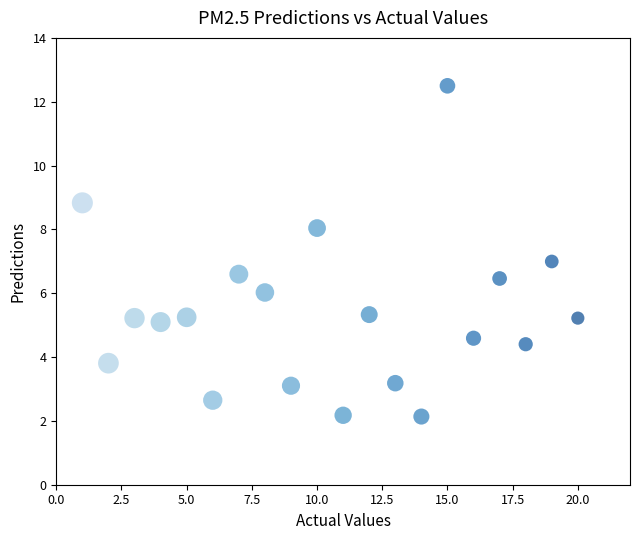

What is the range of X values (max minus min)?

19.0